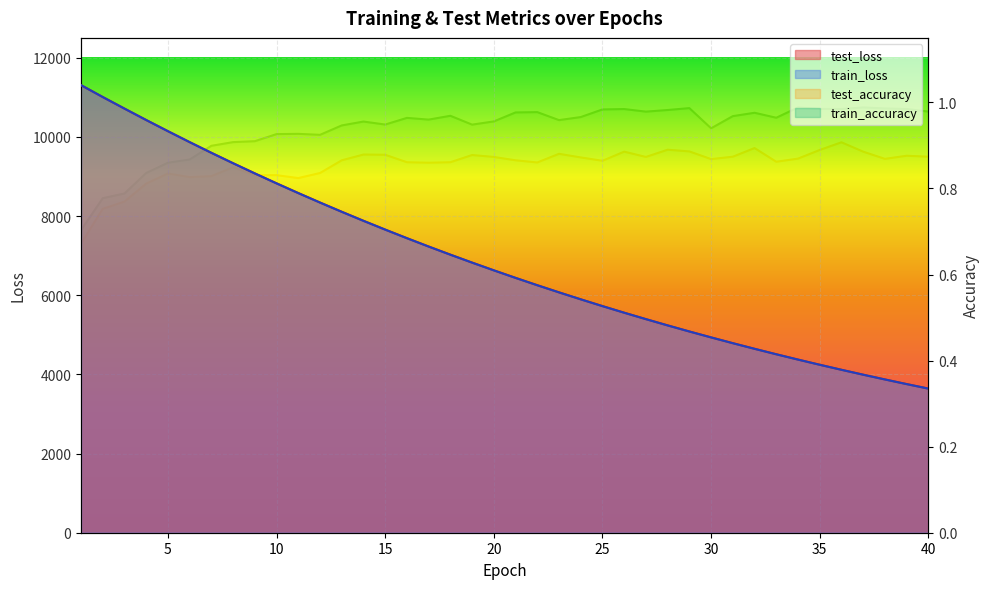

True or false: train_loss has a value of 3871.5 at 38.

True